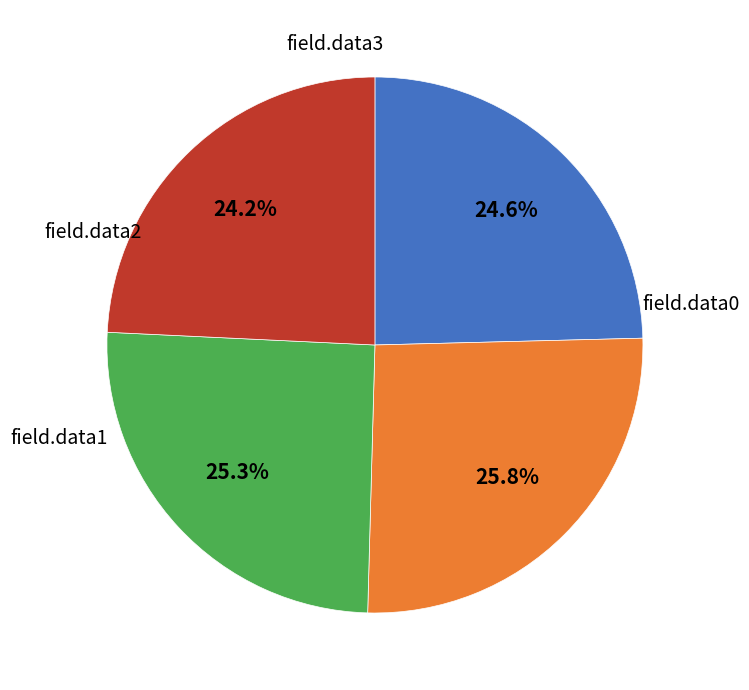

Count the number of slices in the pie.

4